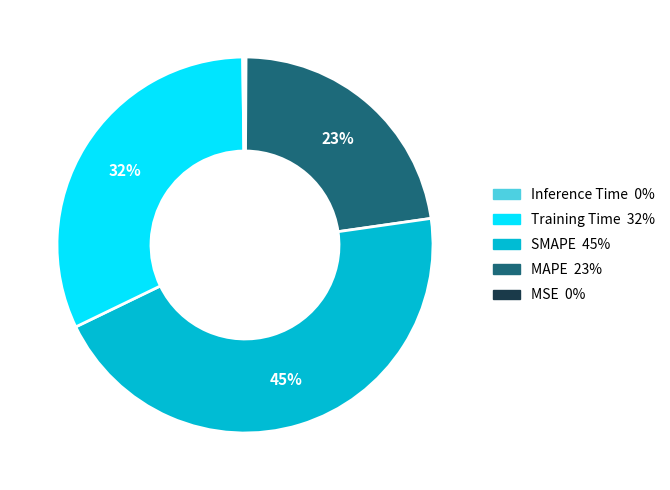

To the nearest percent, what is the average slice percentage?

20%